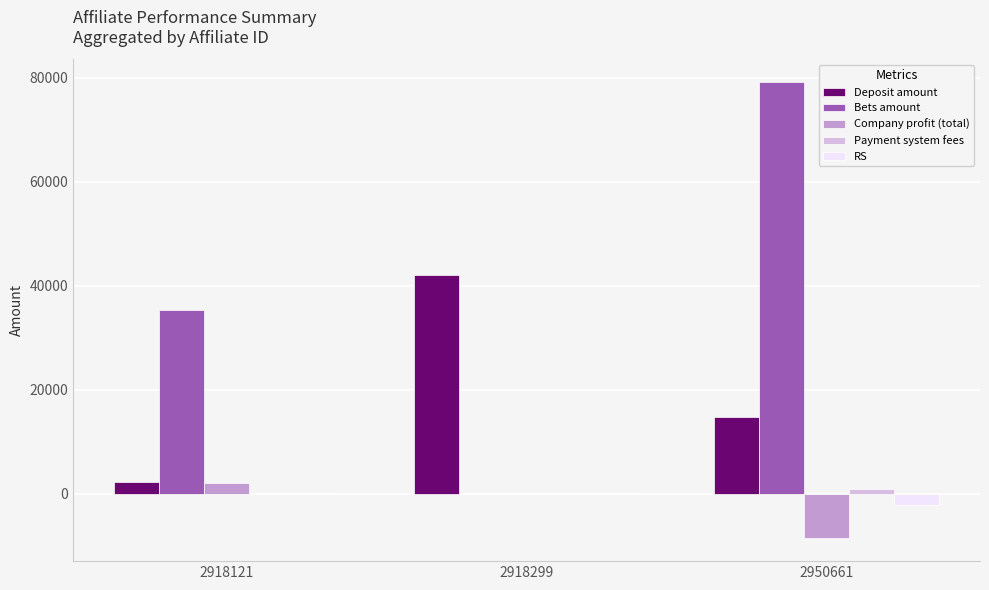

Are the bars horizontal?

No